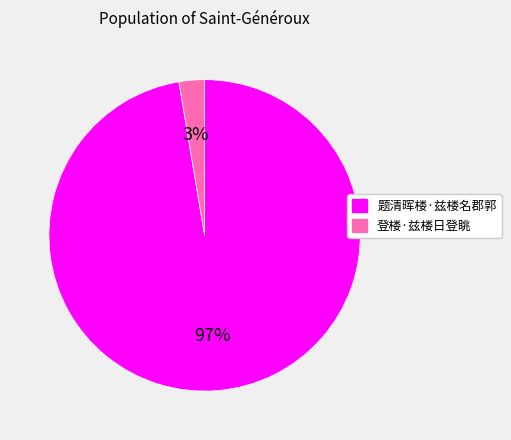

Is the sum of 题清晖楼·兹楼名郡郭 and 登楼·兹楼日登眺 greater than half?

Yes